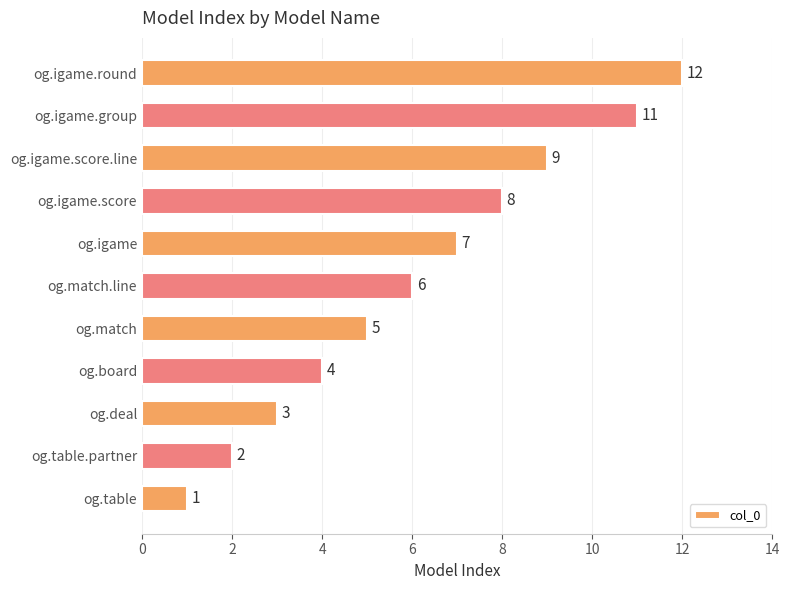

Rank the categories by value from lowest to highest.

og.table, og.table.partner, og.deal, og.board, og.match, og.match.line, og.igame, og.igame.score, og.igame.score.line, og.igame.group, og.igame.round